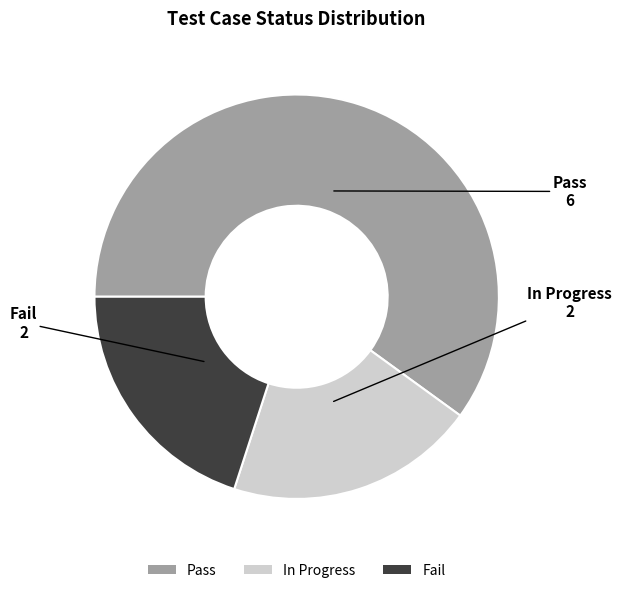

What is the ratio of the value at In Progress to the value at Pass?

0.3